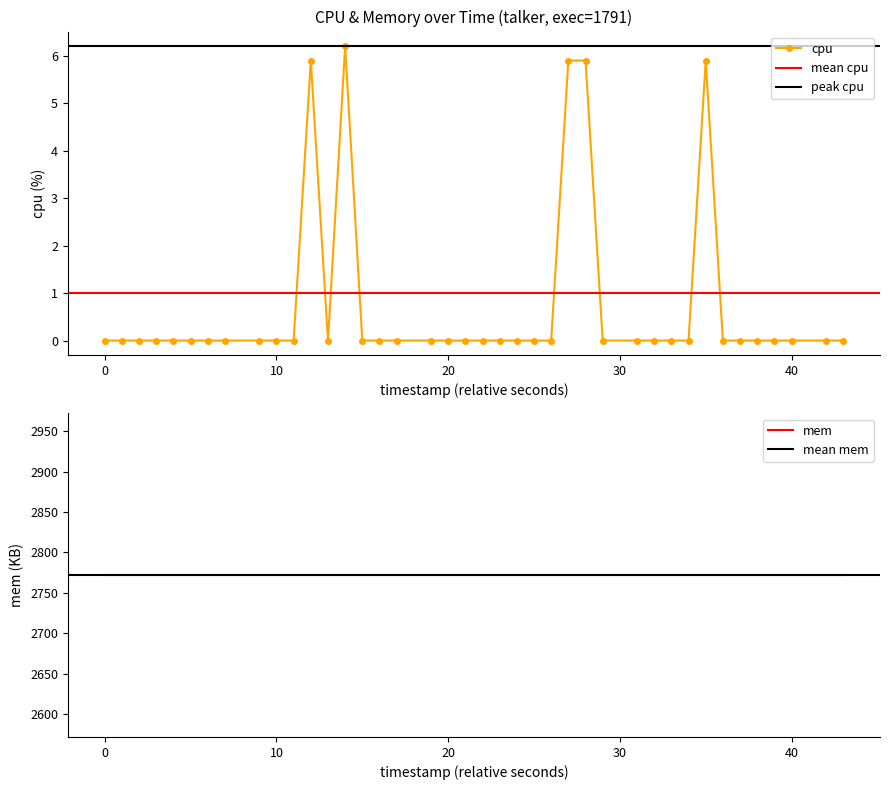

True or false: there are more than 1 points higher than both neighbors.

True